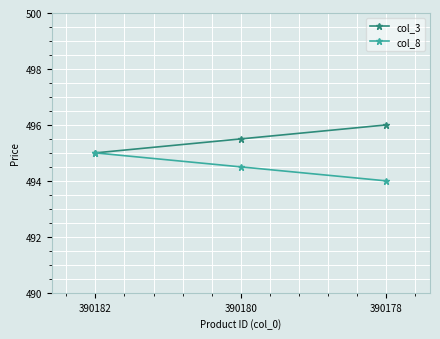

How many lines are shown in the chart?

2